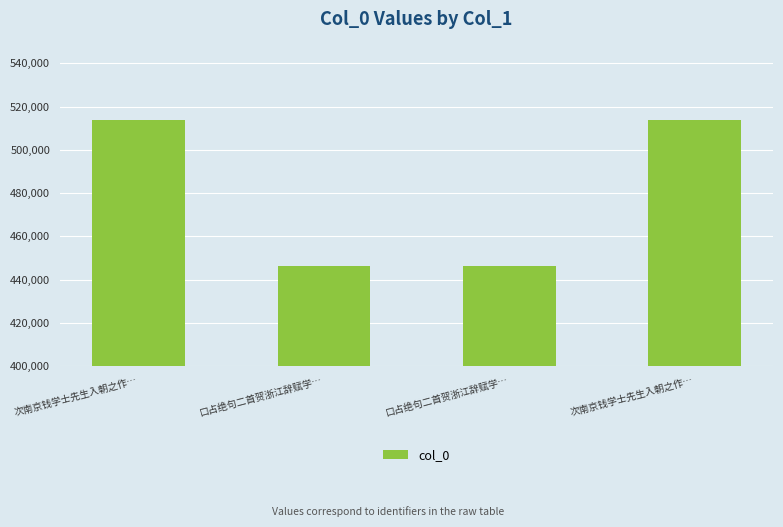

Reading right to left, what are all the values shown in this chart?

513549	446131	446132	513548